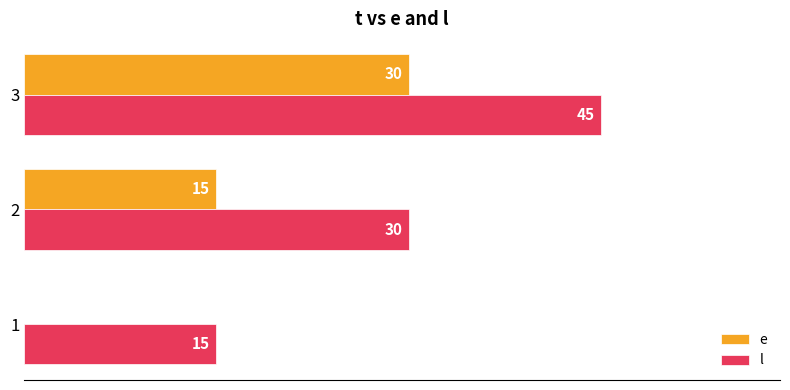

Which series has the largest total across all categories?

l